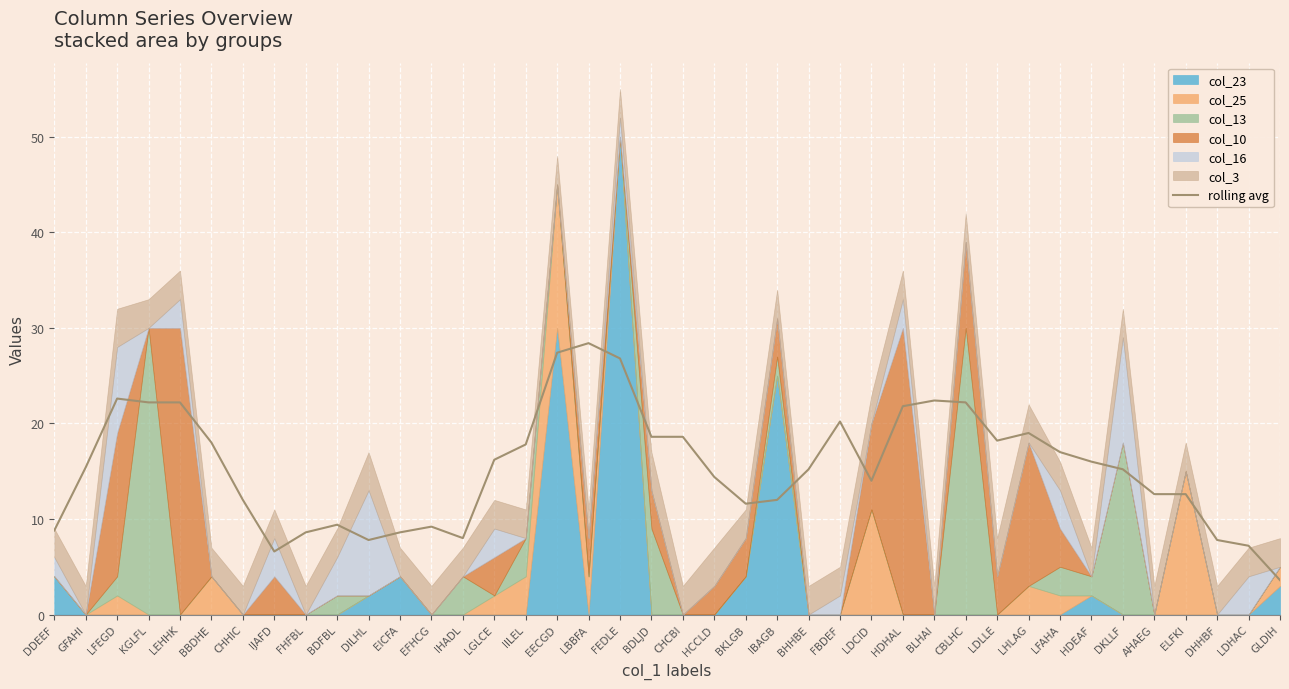

What is the minimum value shown in the chart?

3.6